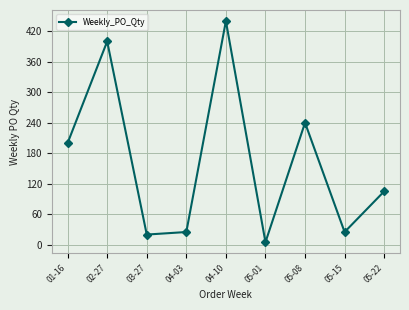

What is the difference between the second highest and second lowest values?

380